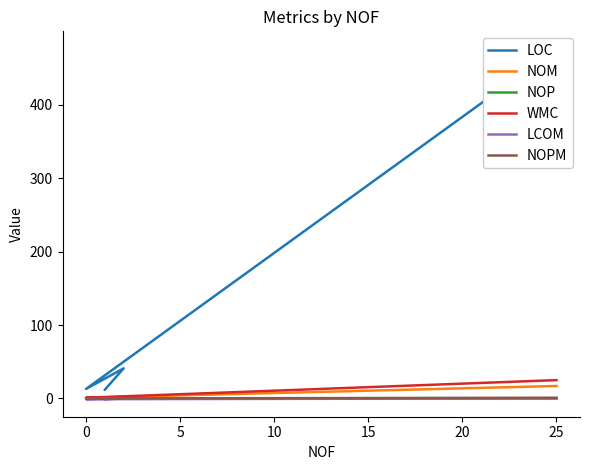

How many values in the LCOM series are below 0?

2